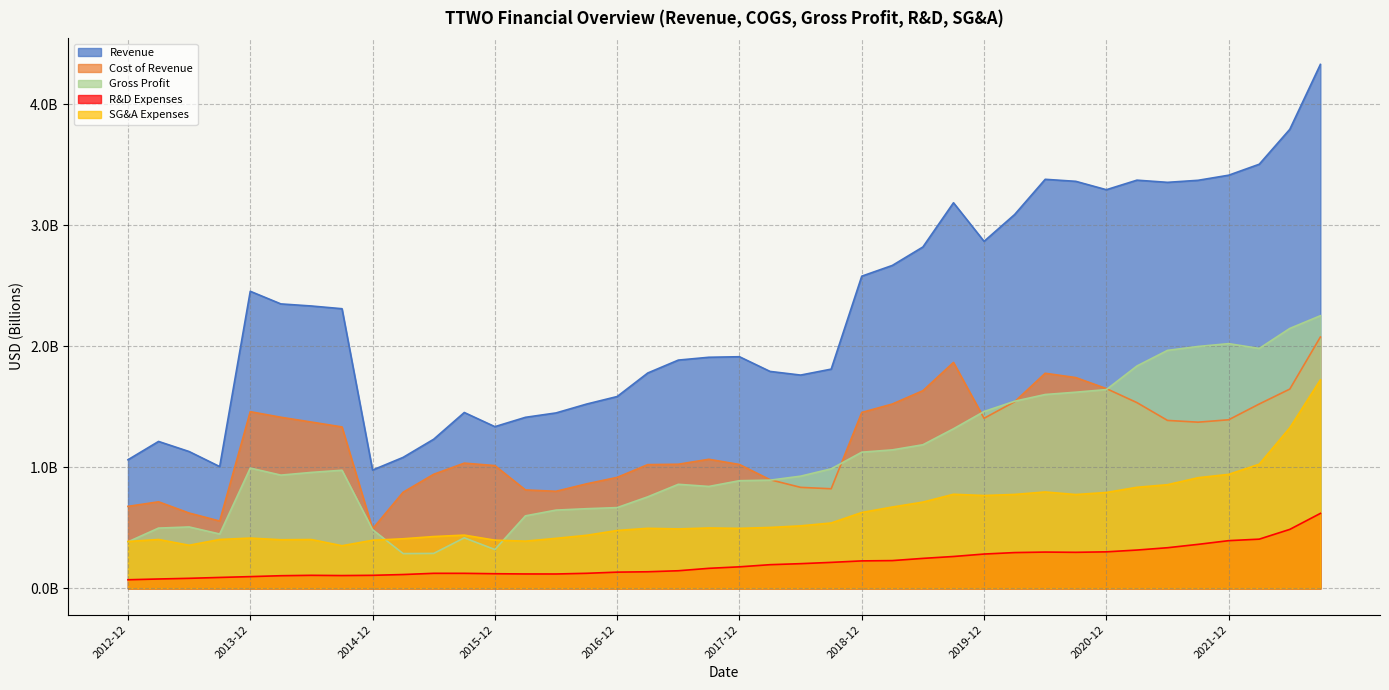

Where is the first local minimum for Cost of Revenue?

2013-09